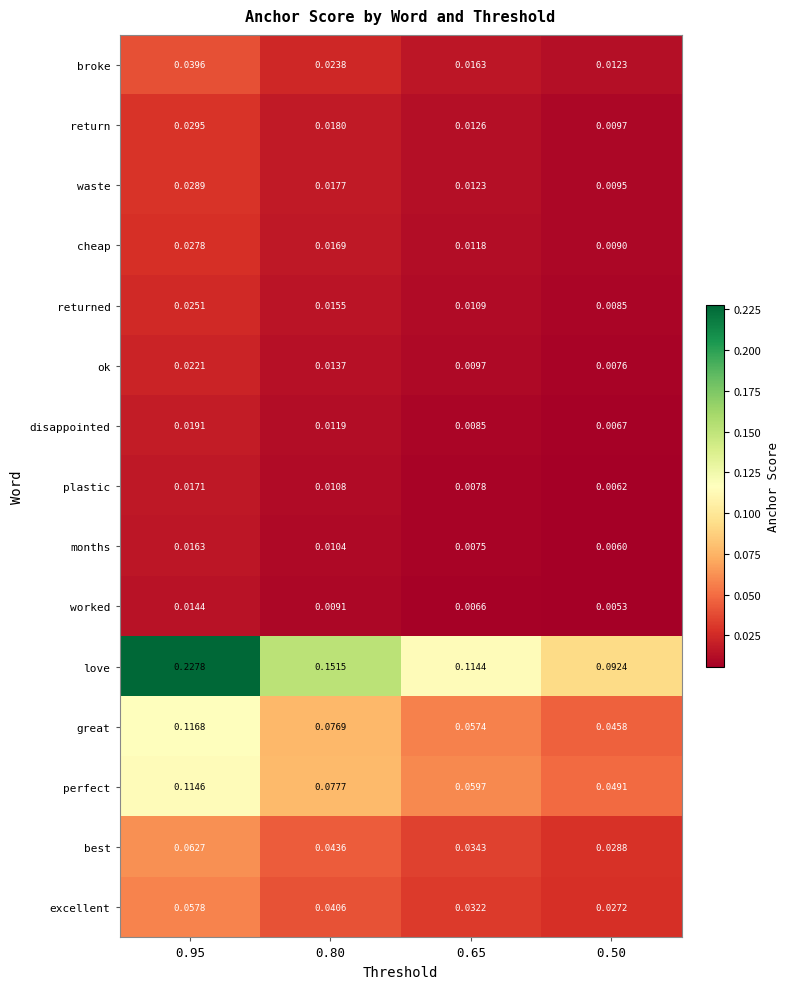

Is the value of disappointed at 0.95 greater than the value of waste at 0.95?

No